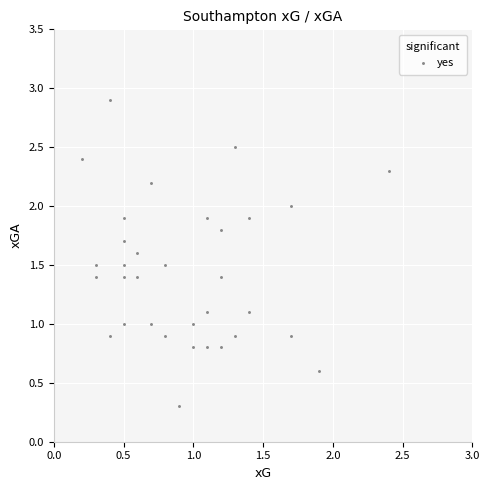

What is the range of X values (max minus min)?

2.2